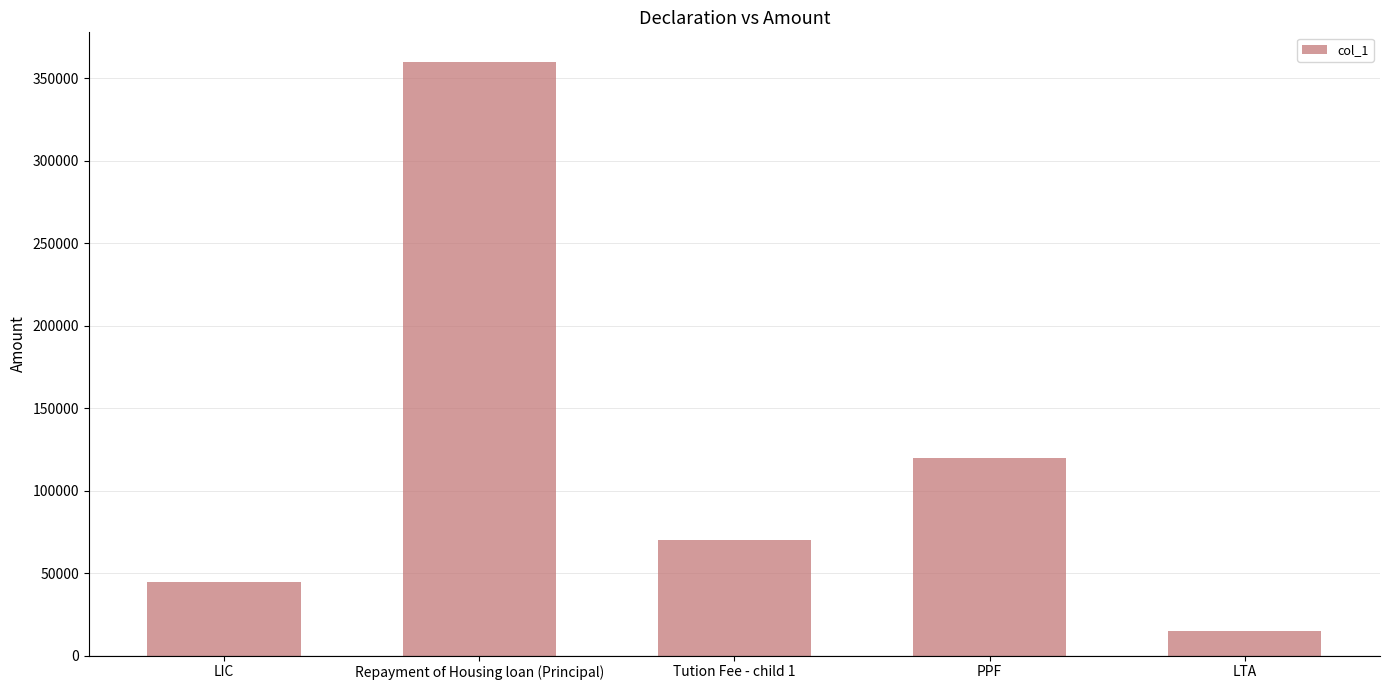

What is the average value?

121935